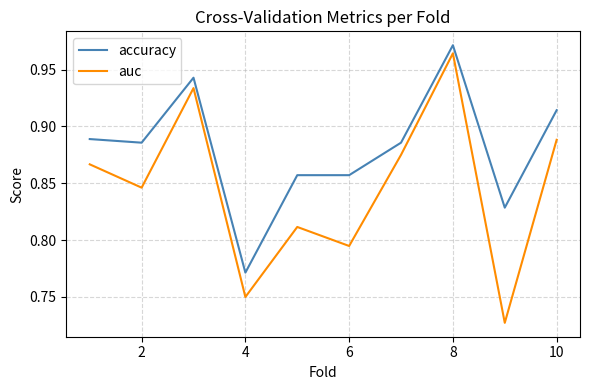

Which series has the largest total across all categories?

accuracy